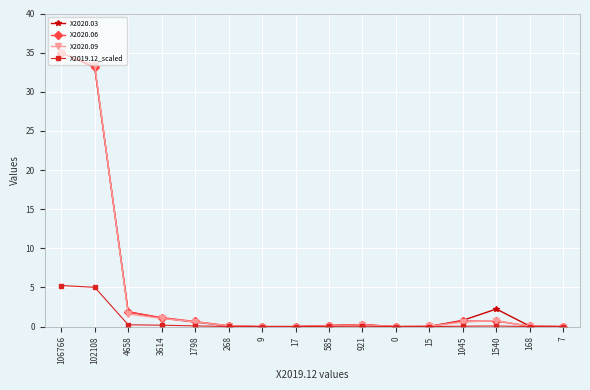

What is the sum of the X2019.12_scaled values at 17 and 1798?

0.1